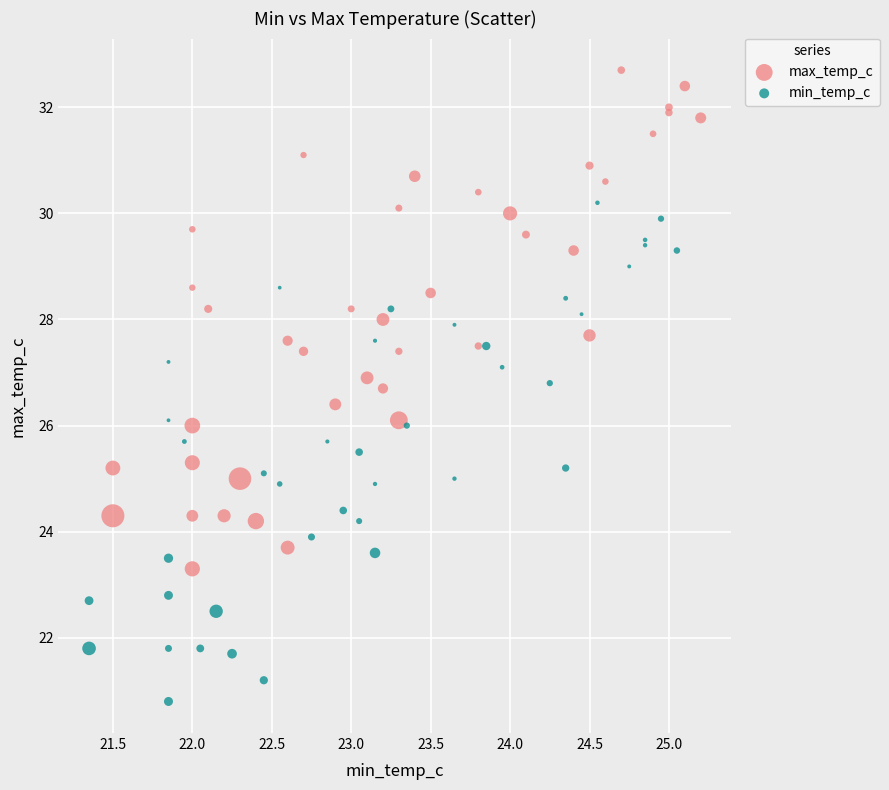

Which series reaches the maximum Y coordinate?

max_temp_c